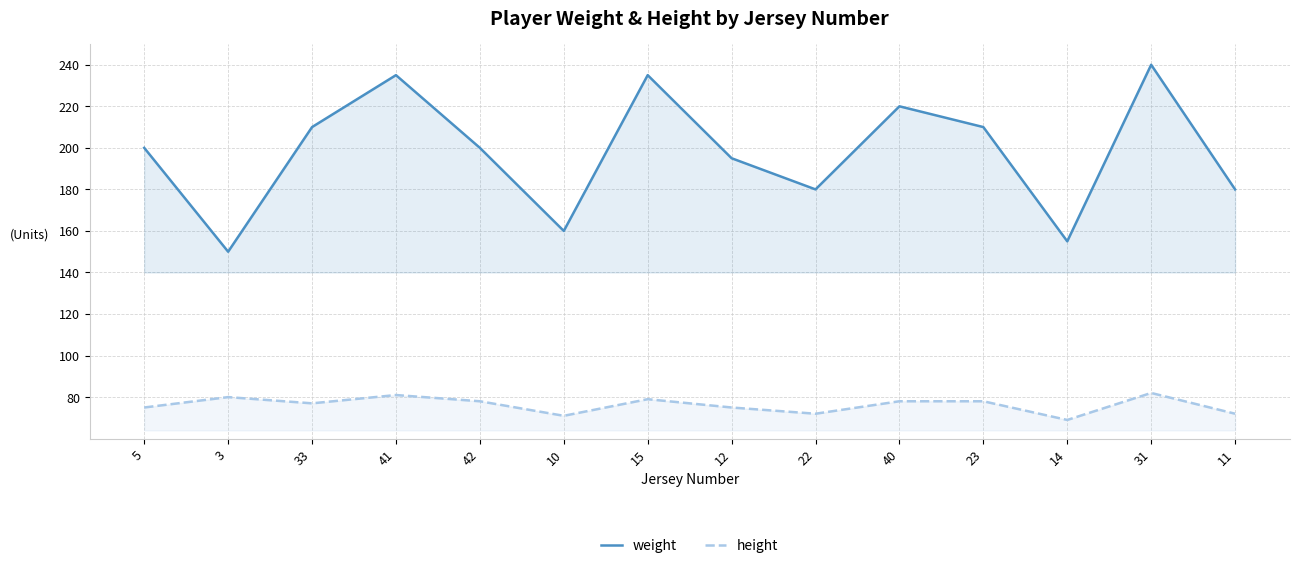

Does the chart display data point markers on the line(s)?

No